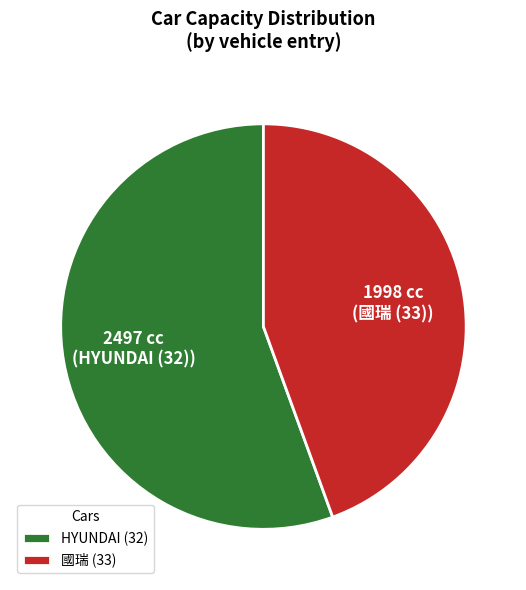

What is the smallest slice in the pie chart?

國瑞 (33)